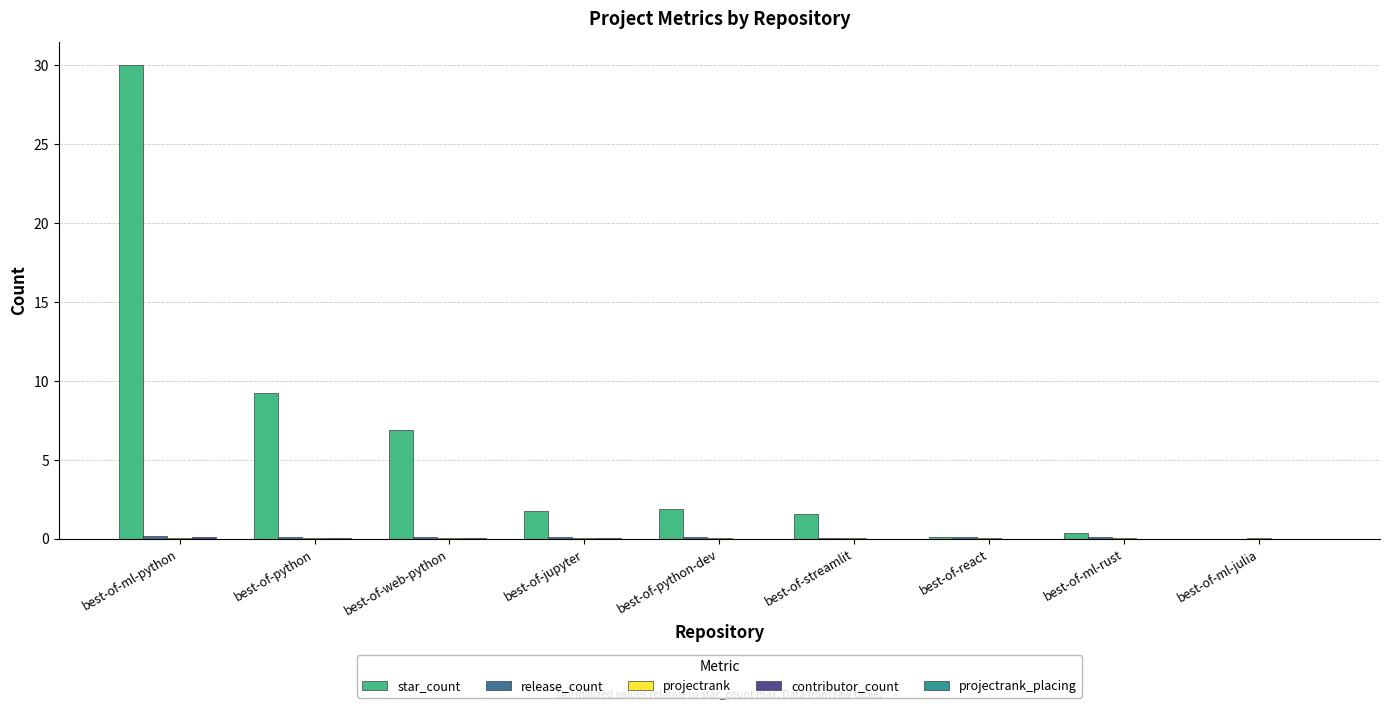

Between best-of-web-python and best-of-react, which series saw the biggest shift?

star_count